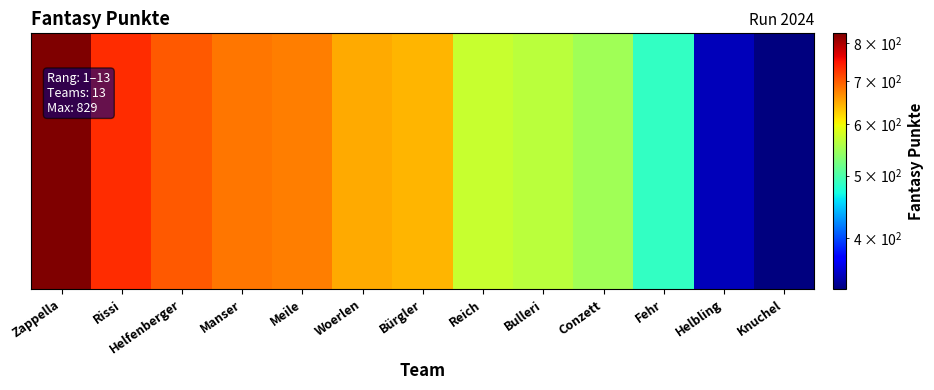

Reading left to right, what are all the values shown in this chart?

Zappella=829	Rissi=731	Helfenberger=701	Manser=680	Meile=675	Woerlen=647	Bürgler=641	Reich=573	Bulleri=564	Conzett=549	Fehr=485	Helbling=350	Knuchel=334